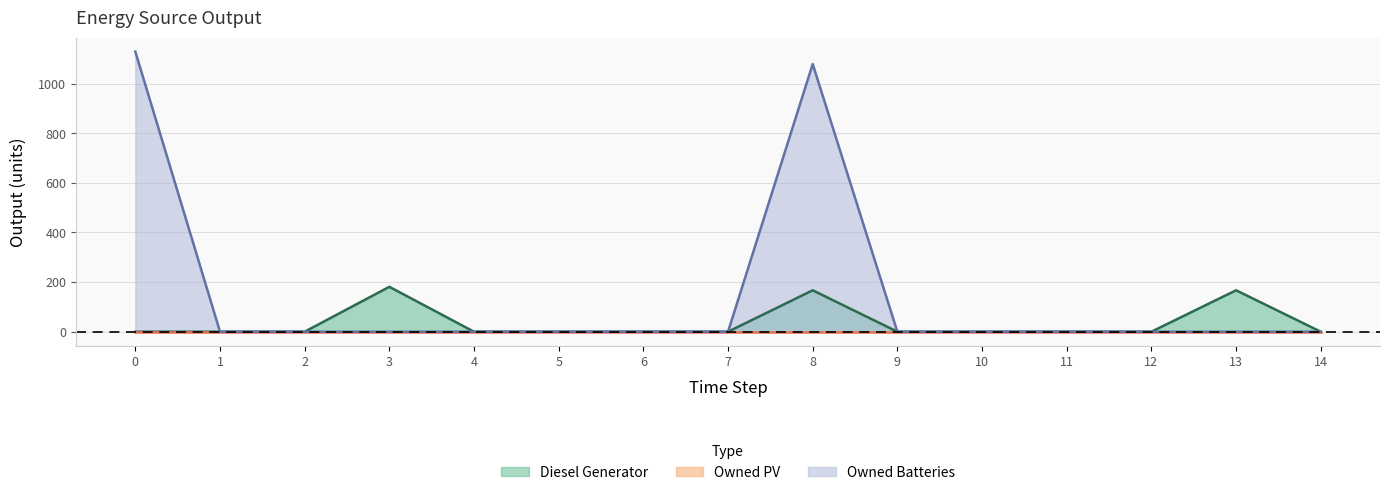

Which series has the largest range (max minus min)?

Owned Batteries